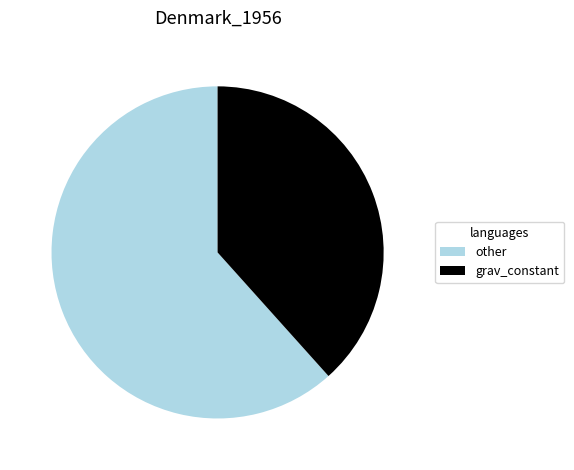

Which category accounts for the majority?

other